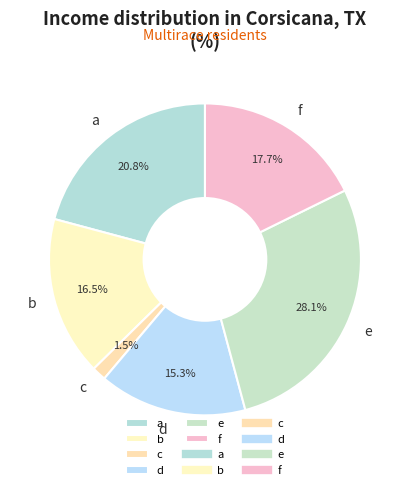

Combined, do b and c account for over 50%?

No